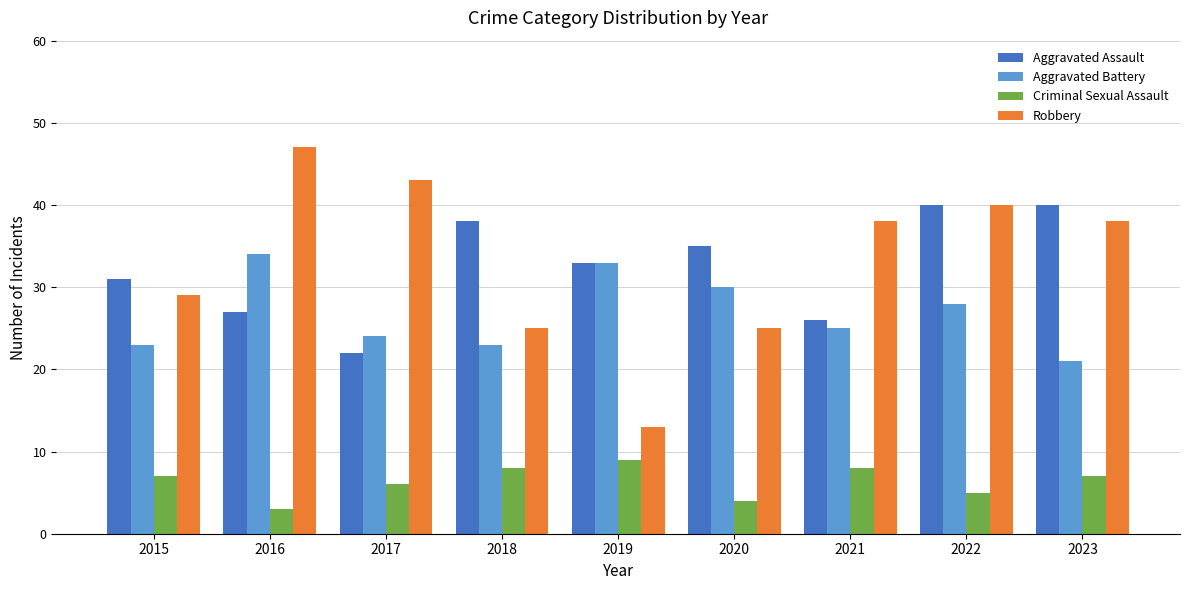

True or false: Robbery has a value of 47 at 2016.

True